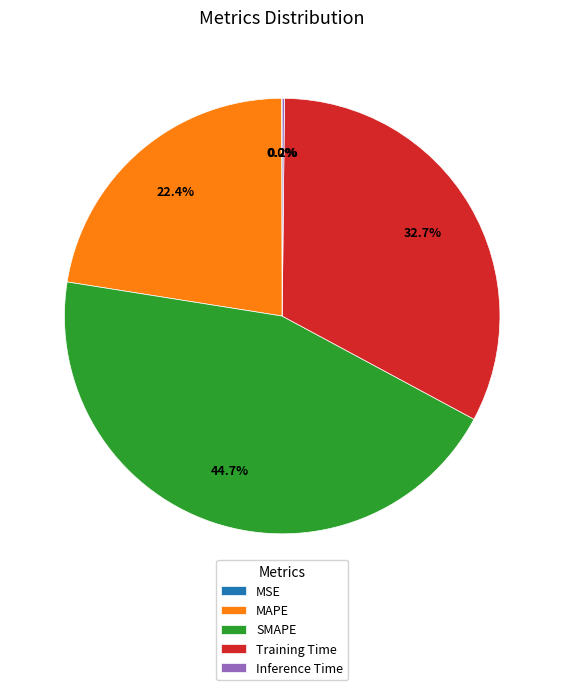

Which category has the biggest portion of the pie?

SMAPE